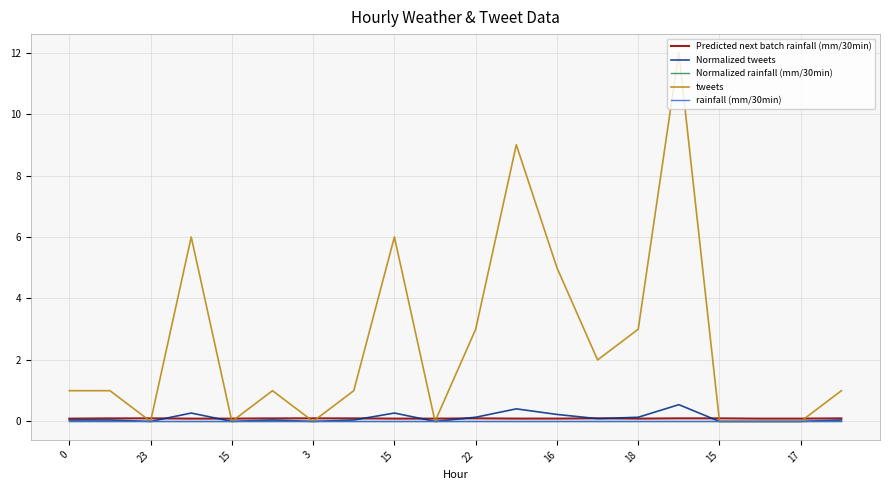

Does the chart have visible grid lines?

Yes